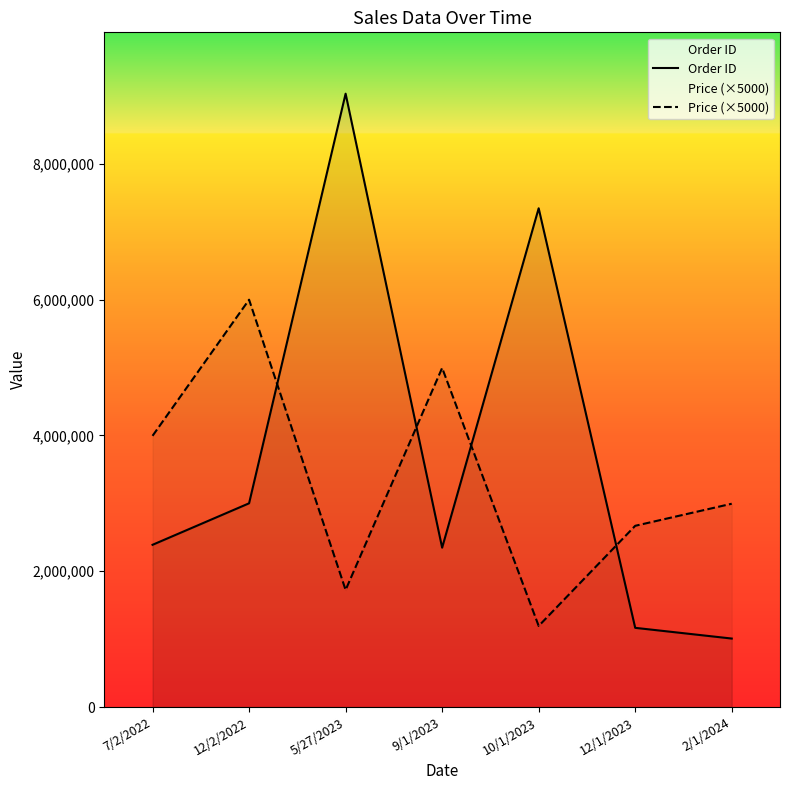

True or false: Order ID and Price (×5000) cross at least once.

True